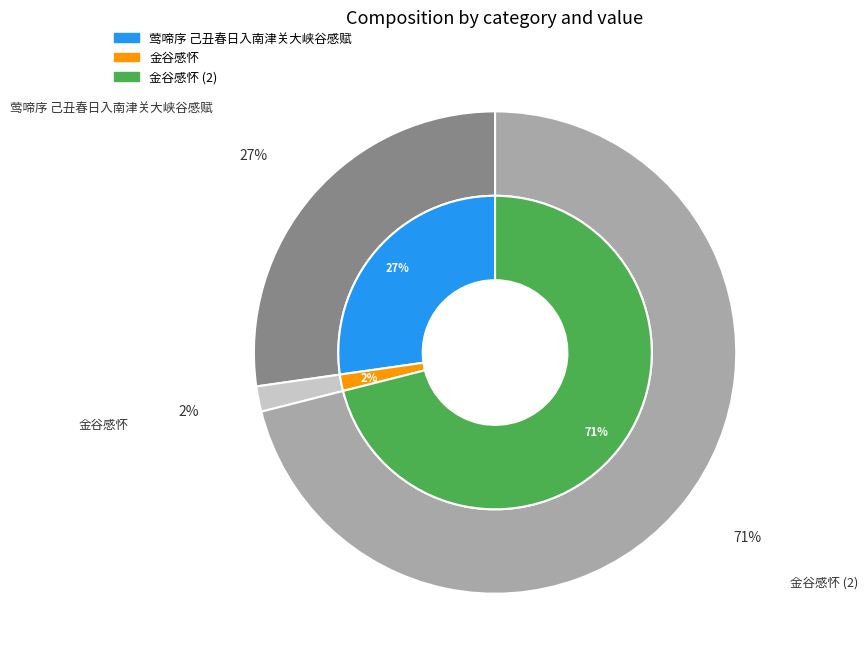

Rank the categories by value from lowest to highest.

金谷感怀, 莺啼序 己丑春日入南津关大峡谷感赋, 金谷感怀